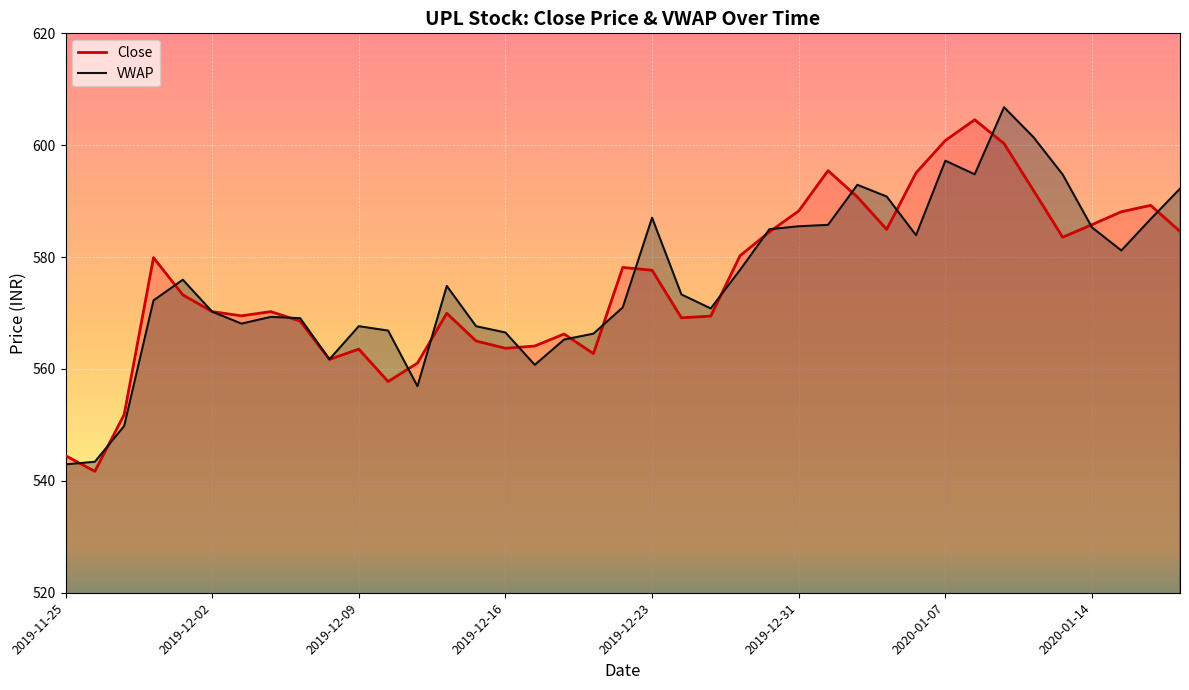

The value at 2019-12-18 is 566.2. True or false?

True